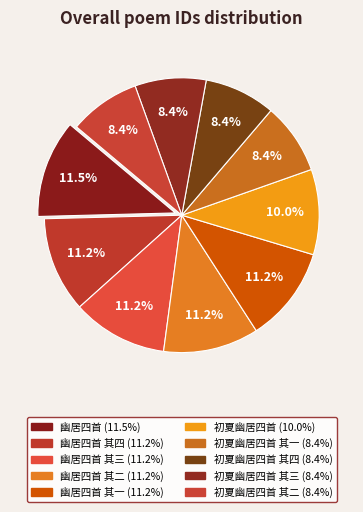

How many segments does this pie chart have?

10